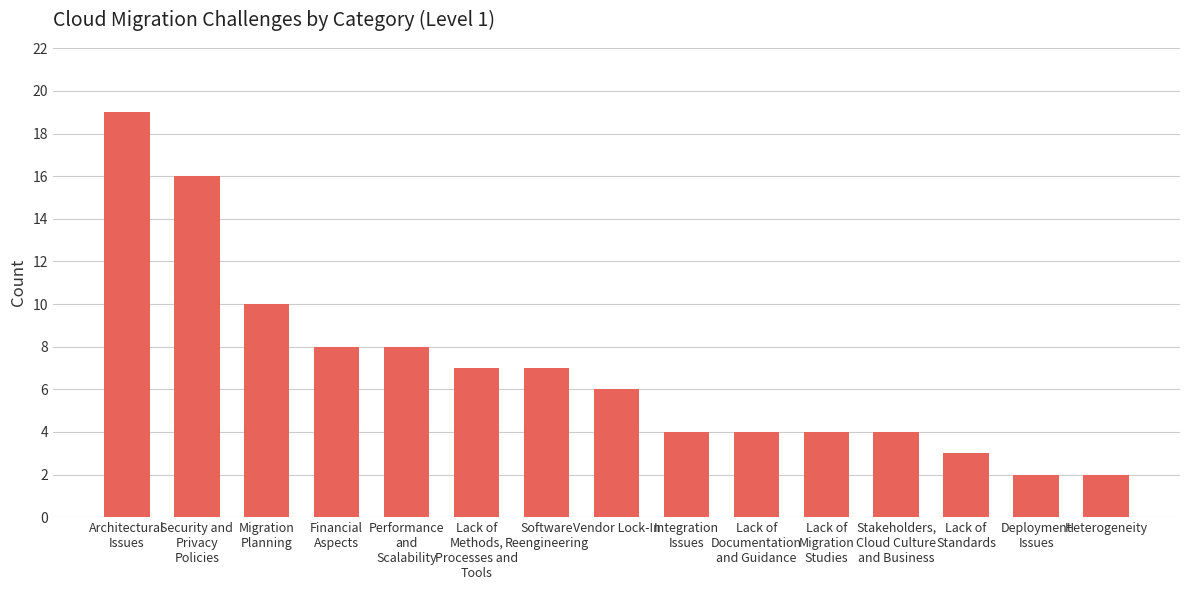

The chart shows a value of 3 at Software
Reengineering. True or false?

False